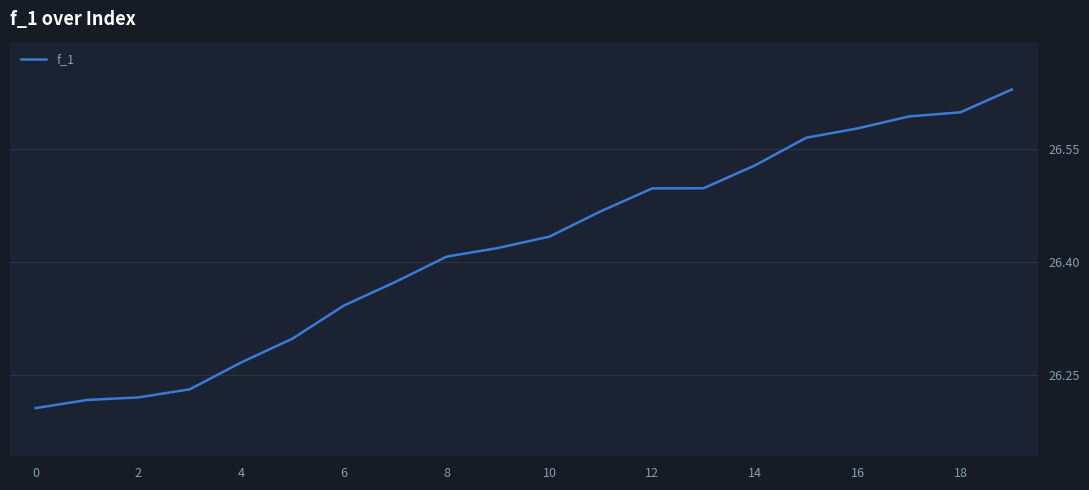

What is the difference between the maximum and minimum values?

0.4